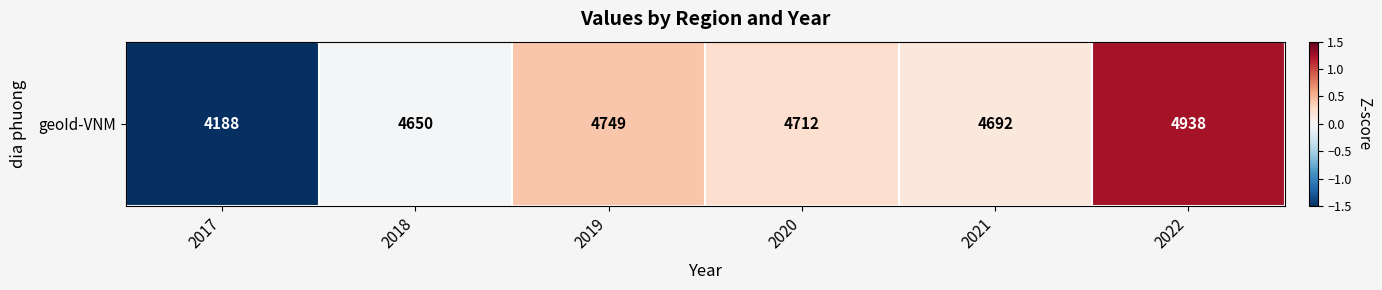

Count the number of data series in this chart.

1